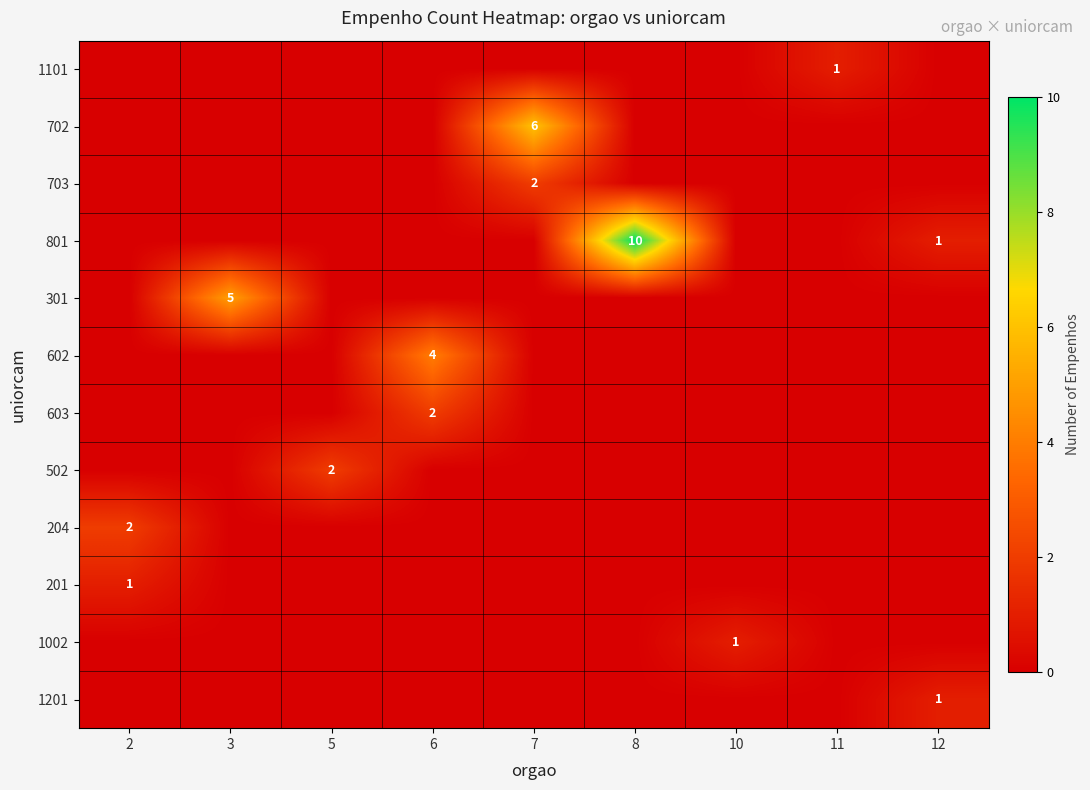

Which series has the largest total across all categories?

801